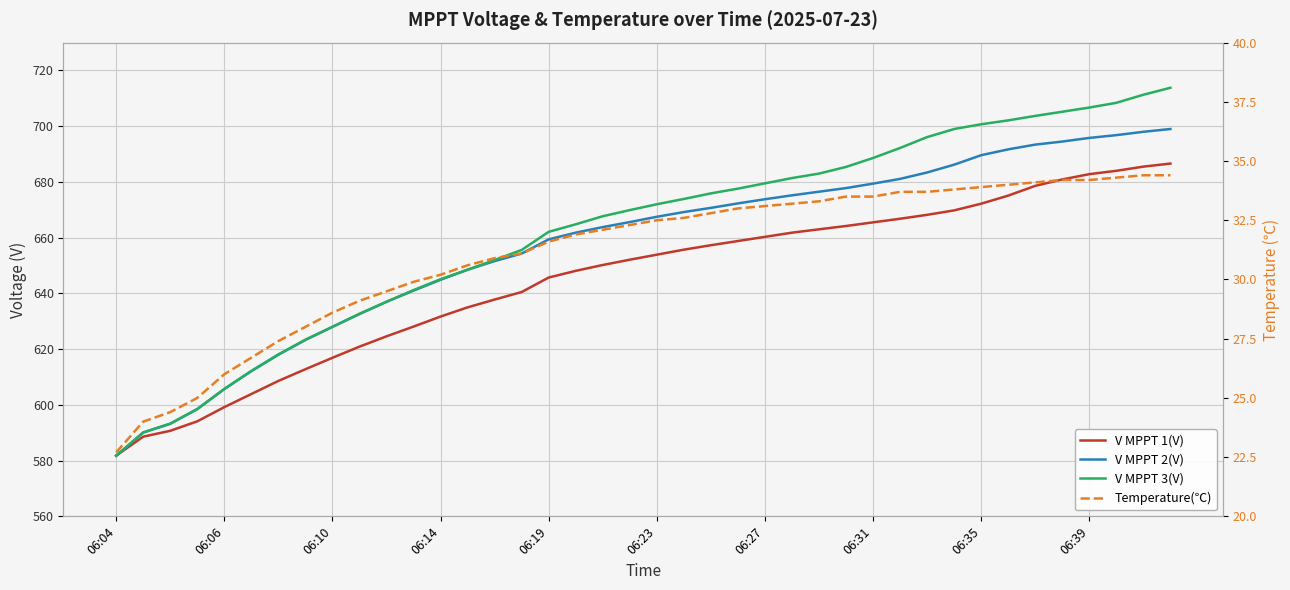

Reading left to right, transcribe all the data shown in this chart.

V MPPT 1(V): 581.8	588.6	590.7	594.1	599.2	603.9	608.6	612.8	616.9	620.9	624.6	628.1	631.7	635.0	637.8	640.5	645.7	648.1	650.2	652.1	653.9	655.7	657.3	658.8	660.3	661.8	663.0	664.2	665.5	666.8	668.2	669.8	672.2	675.1	678.6	680.9	682.8	684.0	685.5	686.6
V MPPT 2(V): 581.7	590.1	593.2	598.5	605.7	612.1	618.0	623.3	628.0	632.6	637.0	641.0	644.9	648.5	651.6	654.3	659.4	661.8	663.8	665.6	667.5	669.2	670.7	672.3	673.8	675.2	676.5	677.8	679.4	681.1	683.4	686.2	689.6	691.7	693.4	694.5	695.8	696.8	698.0	699.0
V MPPT 3(V): 581.8	590.1	593.3	598.5	605.7	612.2	618.1	623.4	628.0	632.7	637.0	641.2	645.1	648.5	652.0	655.6	662.1	664.8	667.7	669.9	672.0	673.9	675.9	677.6	679.5	681.4	683.0	685.4	688.6	692.2	696.1	699.0	700.7	702.1	703.7	705.2	706.7	708.4	711.3	713.8
Temperature(℃): 22.7	24.0	24.4	25.0	26.0	26.7	27.4	28.0	28.6	29.1	29.5	29.9	30.2	30.6	30.9	31.1	31.6	31.9	32.1	32.3	32.5	32.6	32.8	33.0	33.1	33.2	33.3	33.5	33.5	33.7	33.7	33.8	33.9	34.0	34.1	34.2	34.2	34.3	34.4	34.4